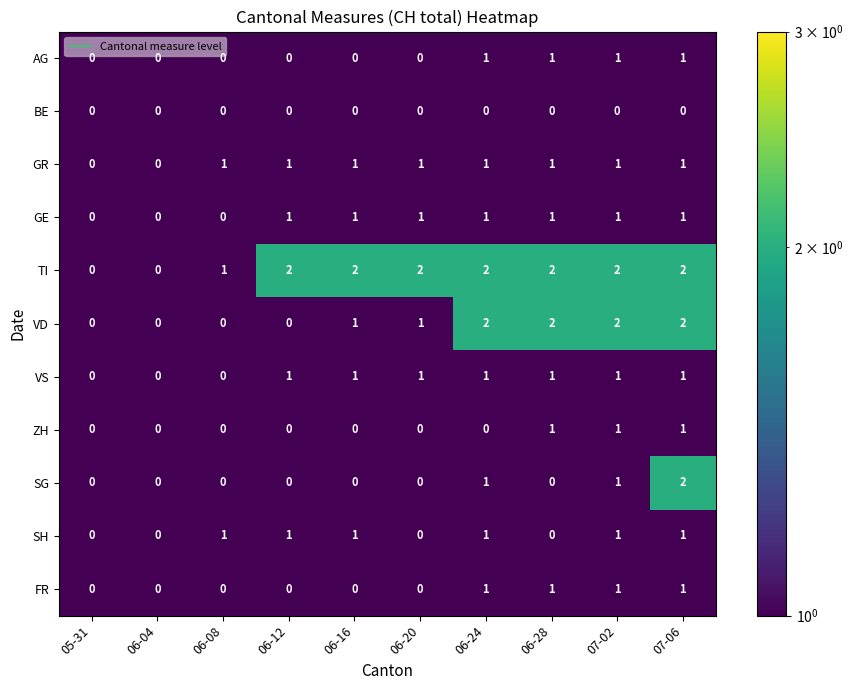

How many GE values are between 0 and 1?

10